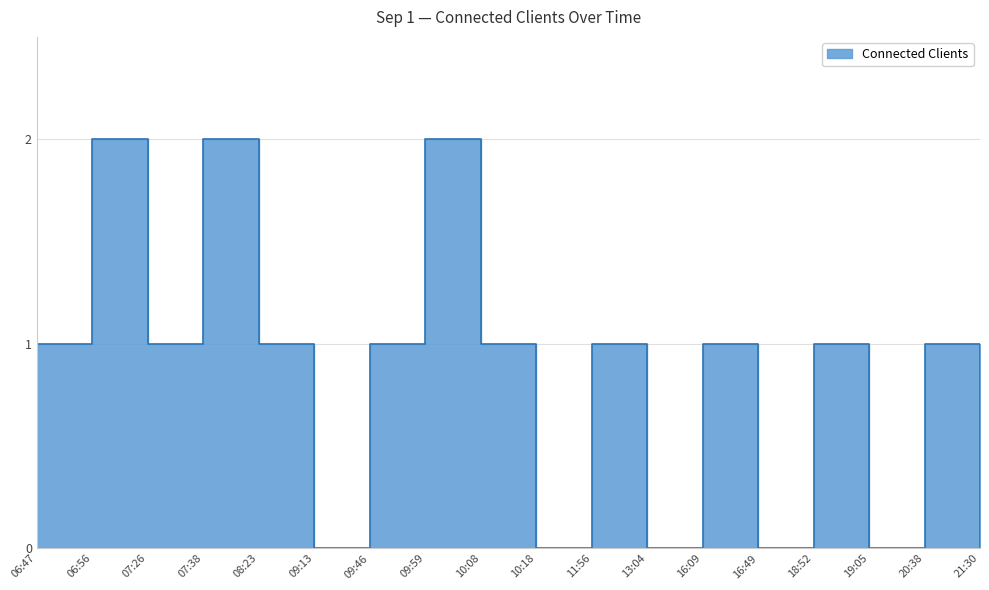

What is the label of the 15th point from the right?

07:38